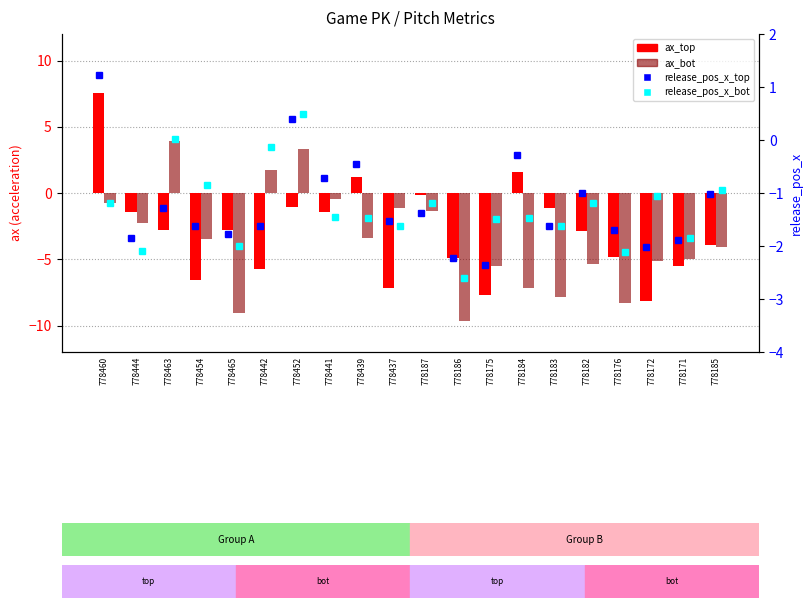

Reading left to right, what are all the values shown in this chart?

ax_top: 7.6	-1.4	-2.8	-6.6	-2.8	-5.8	-1.1	-1.4	1.2	-7.2	-0.2	-4.9	-7.7	1.6	-1.1	-2.9	-4.8	-8.2	-5.5	-4.0
ax_bot: -0.7	-2.2	3.9	-3.5	-9.1	1.7	3.3	-0.5	-3.4	-1.1	-1.4	-9.6	-5.5	-7.2	-7.8	-5.3	-8.3	-5.1	-5.0	-4.1
release_pos_x_top: 1.2	-1.8	-1.3	-1.6	-1.8	-1.6	0.4	-0.7	-0.5	-1.5	-1.4	-2.2	-2.4	-0.3	-1.6	-1.0	-1.7	-2.0	-1.9	-1.0
release_pos_x_bot: -1.2	-2.1	0.0	-0.8	-2.0	-0.1	0.5	-1.5	-1.5	-1.6	-1.2	-2.6	-1.5	-1.5	-1.6	-1.2	-2.1	-1.1	-1.8	-0.9